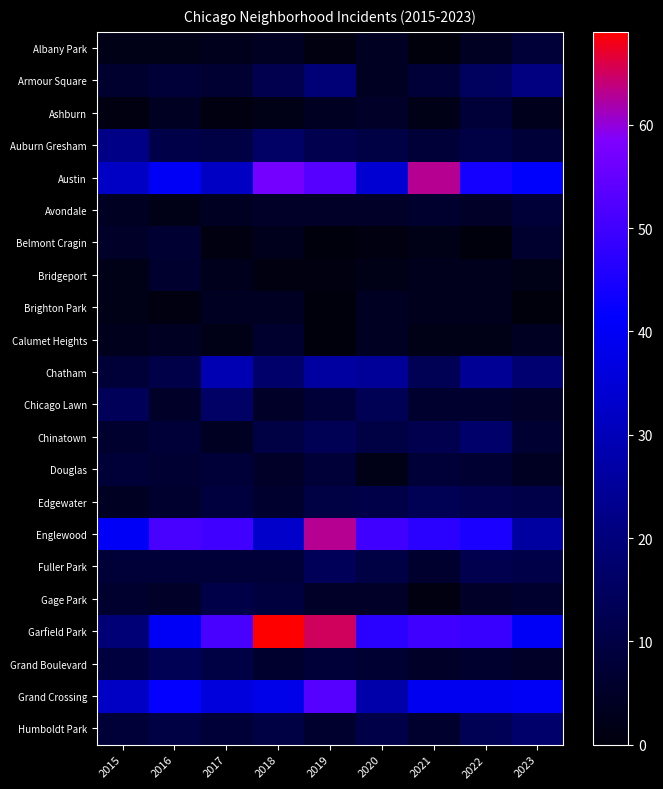

Between 2016 and 2022, which is larger?

2022